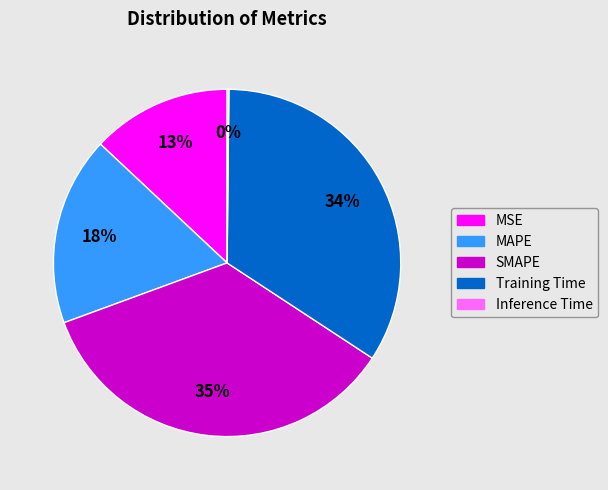

Is the sum of MAPE and MSE greater than half?

No